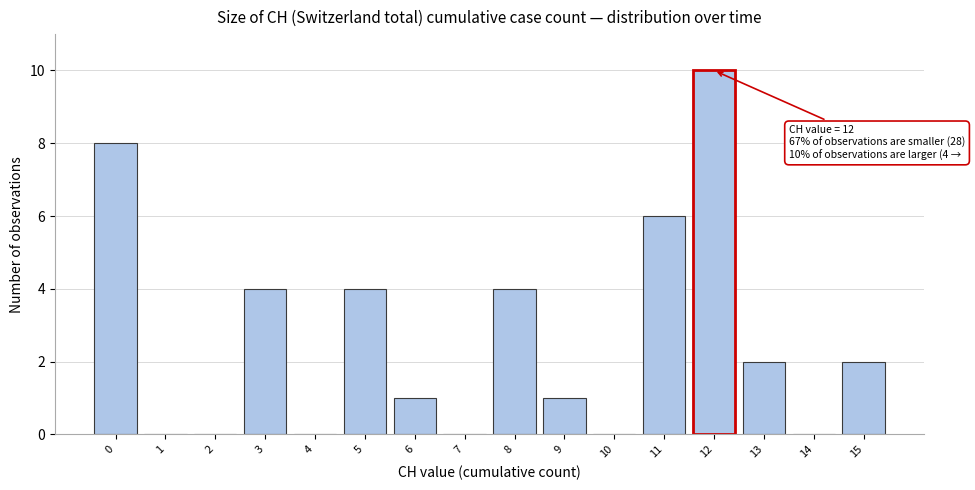

Reading left to right, transcribe all the data shown in this chart.

0=8	1=0	2=0	3=4	4=0	5=4	6=1	7=0	8=4	9=1	10=0	11=6	12=10	13=2	14=0	15=2